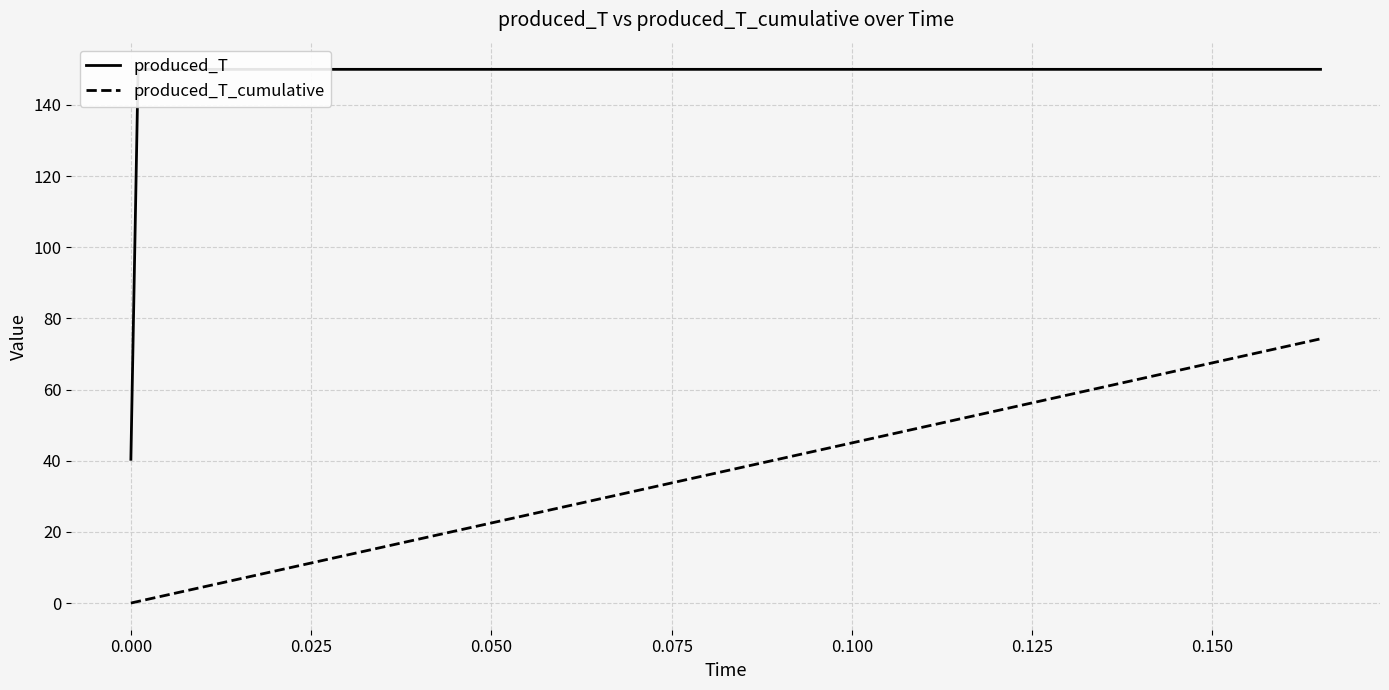

What is the sum of all produced_T_cumulative values?

653.0